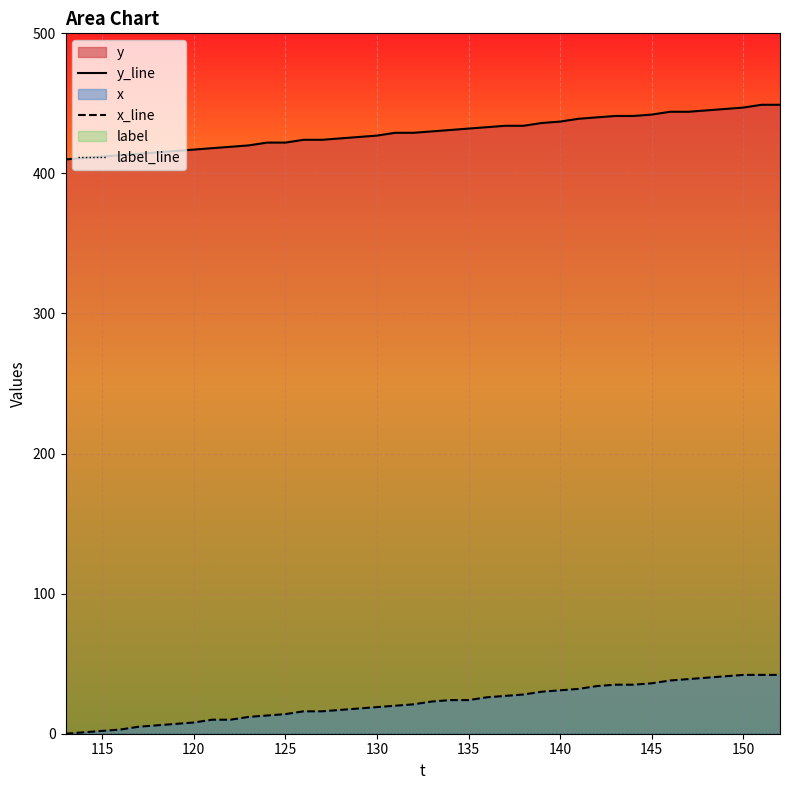

True or false: label_line has more than 0 interior local peaks.

False